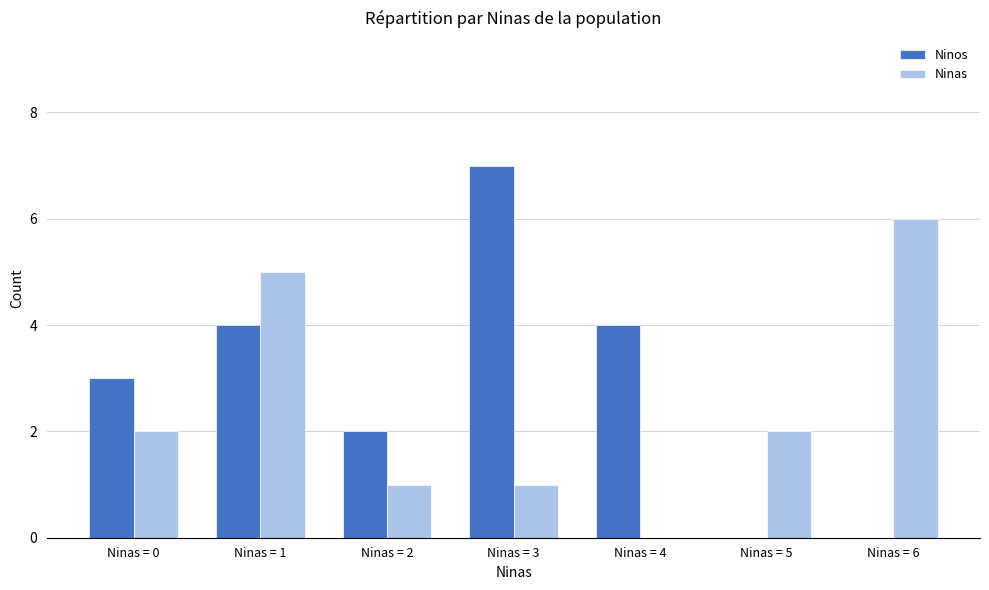

Count the Ninas values in the range 1 to 5.

5